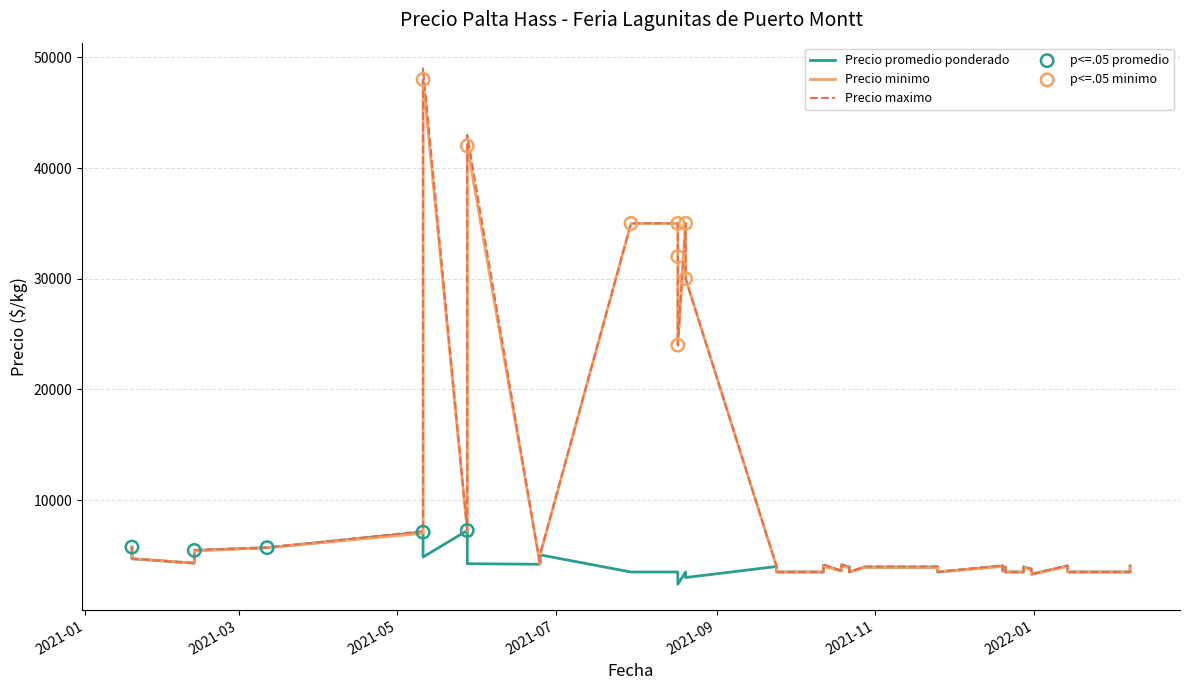

What is the total value across all series at 2021-02-12?

16350